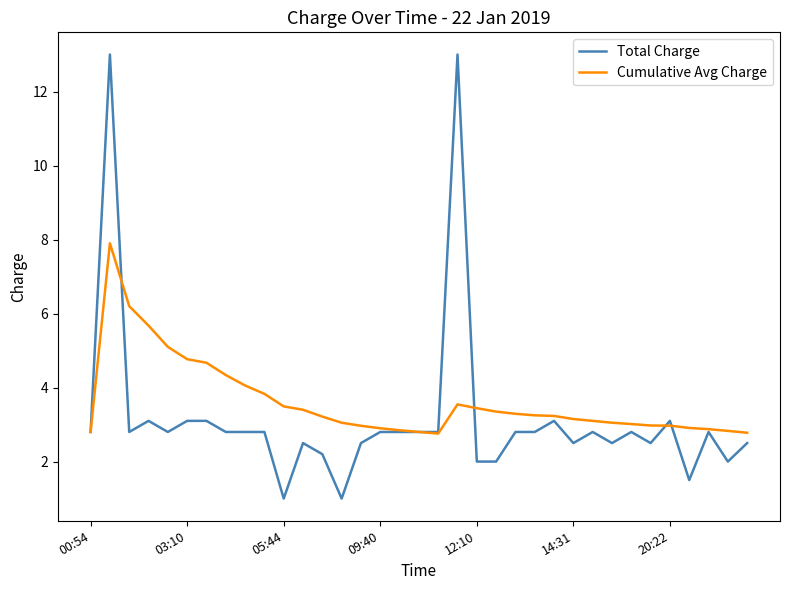

Which series has the widest spread of values?

Total Charge